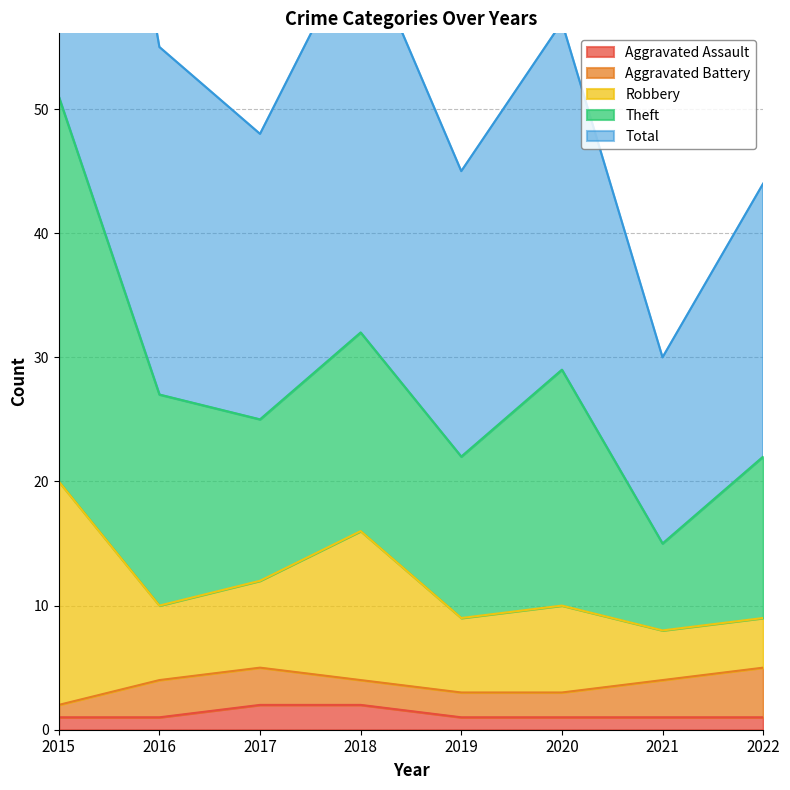

What is the sum of all Aggravated Assault values?

10